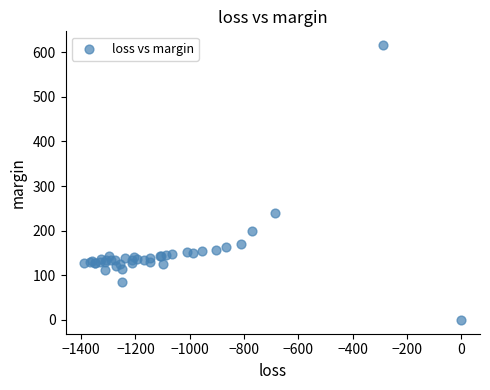

What Y value in the scatter plot is closest to 307?

239.7